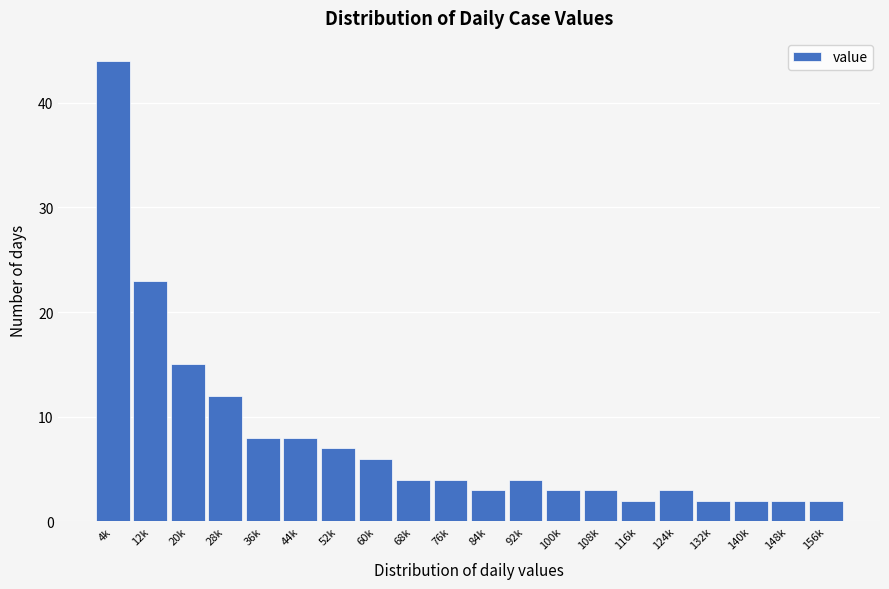

Reading right to left, extract all data points from this chart.

156k=2	148k=2	140k=2	132k=2	124k=3	116k=2	108k=3	100k=3	92k=4	84k=3	76k=4	68k=4	60k=6	52k=7	44k=8	36k=8	28k=12	20k=15	12k=23	4k=44